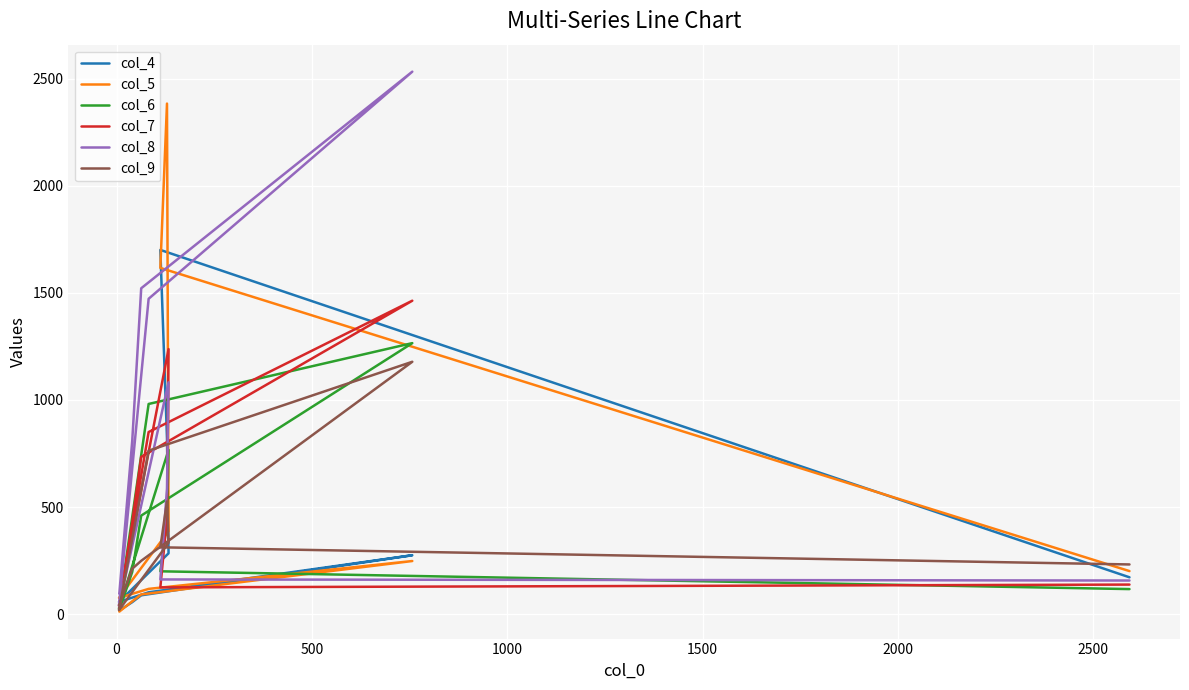

What are all the series names shown in the legend?

col_4, col_5, col_6, col_7, col_8, col_9